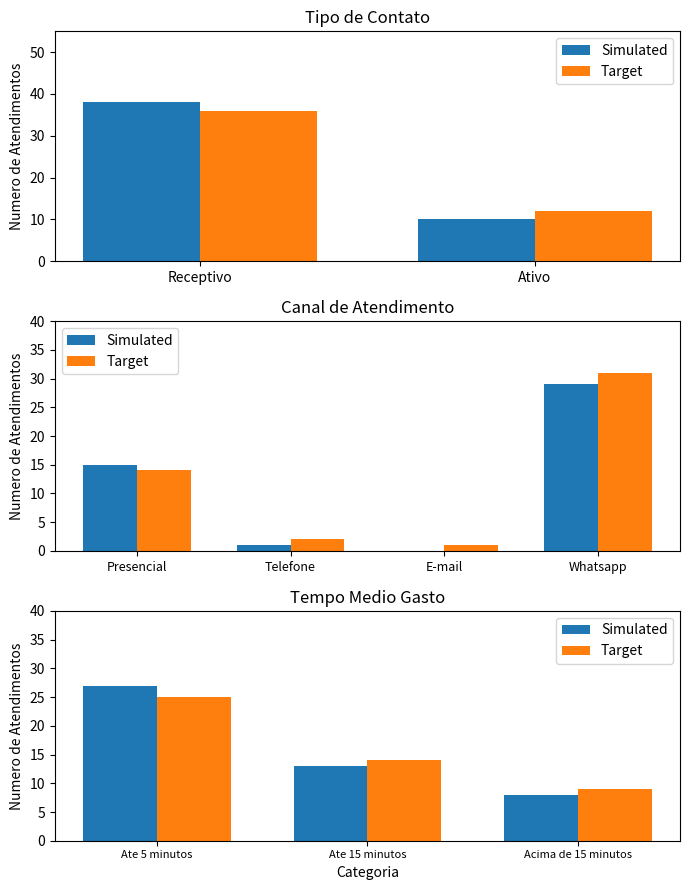

Rank the series at Ate 5 minutos from highest to lowest value.

Simulated, Target